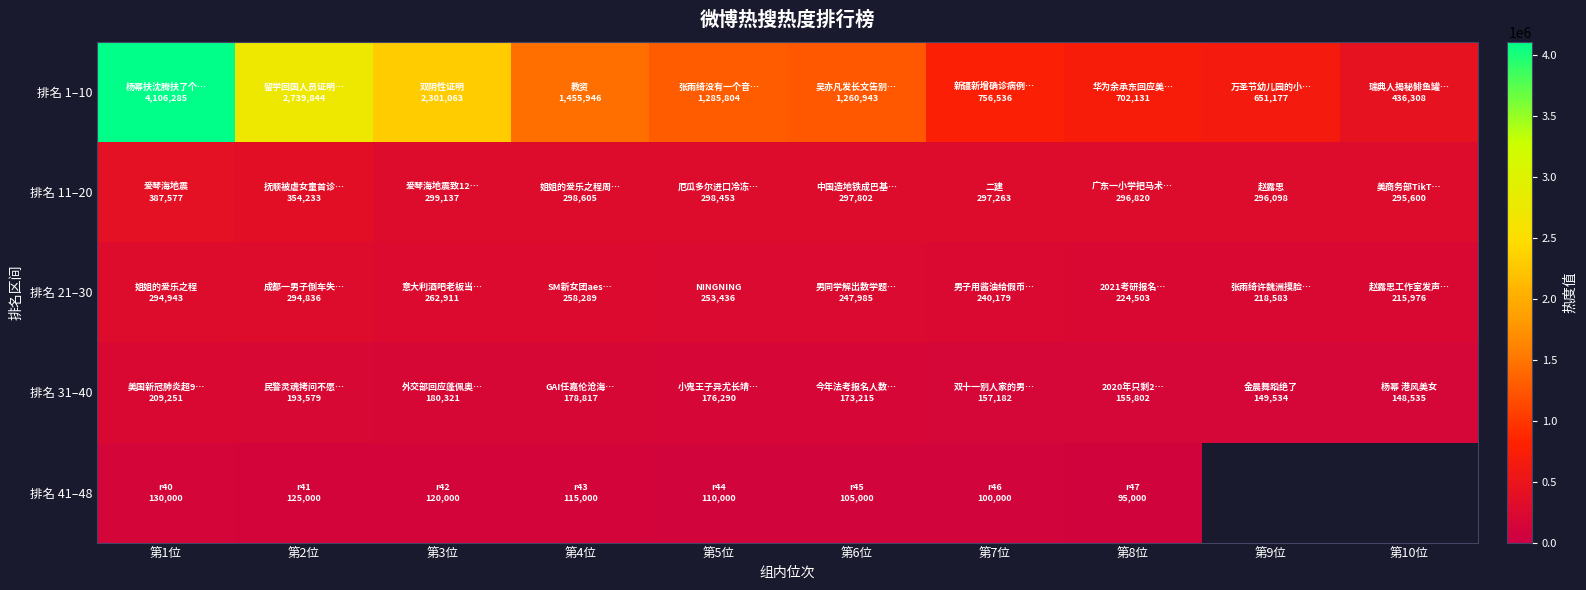

Is it true that 排名 11–20 equals 165495.9 at 第1位?

False